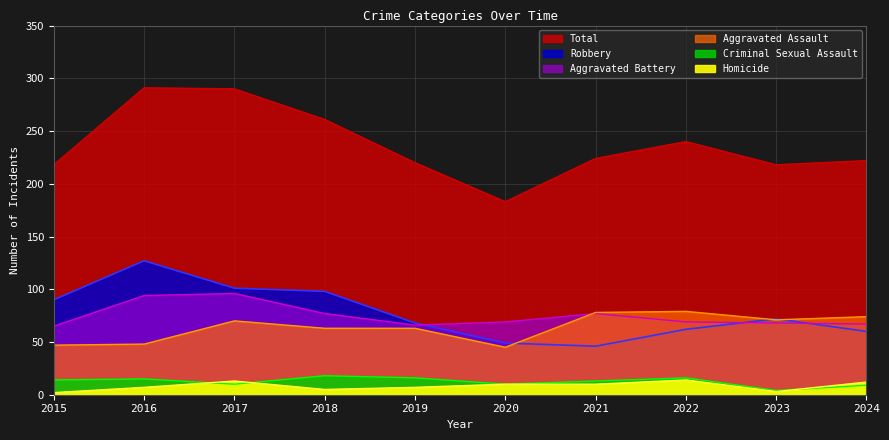

Count the number of categories in the chart.

10